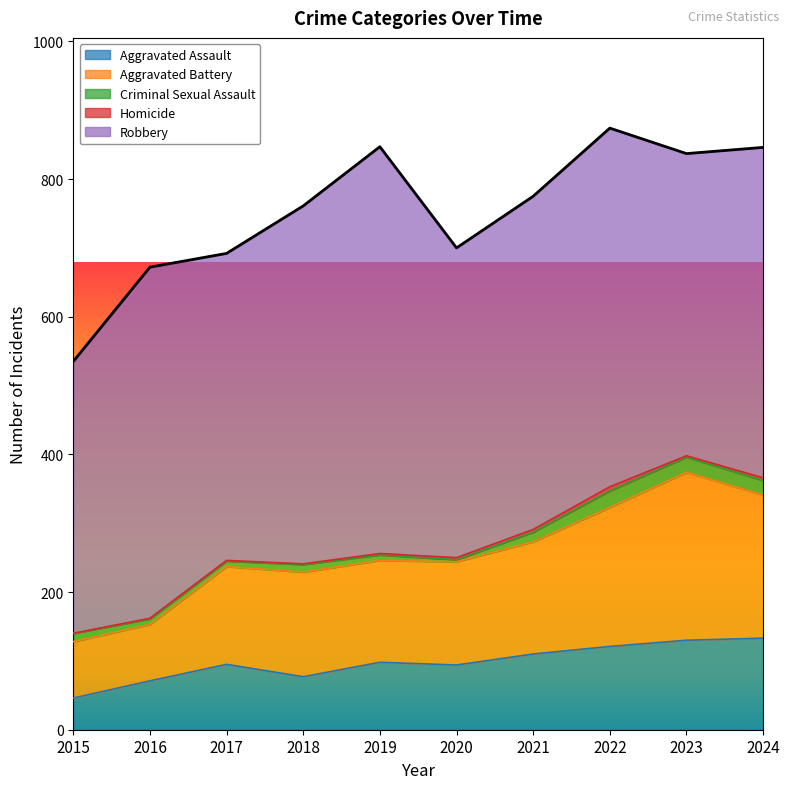

What is the total value across all series at 2021?

775